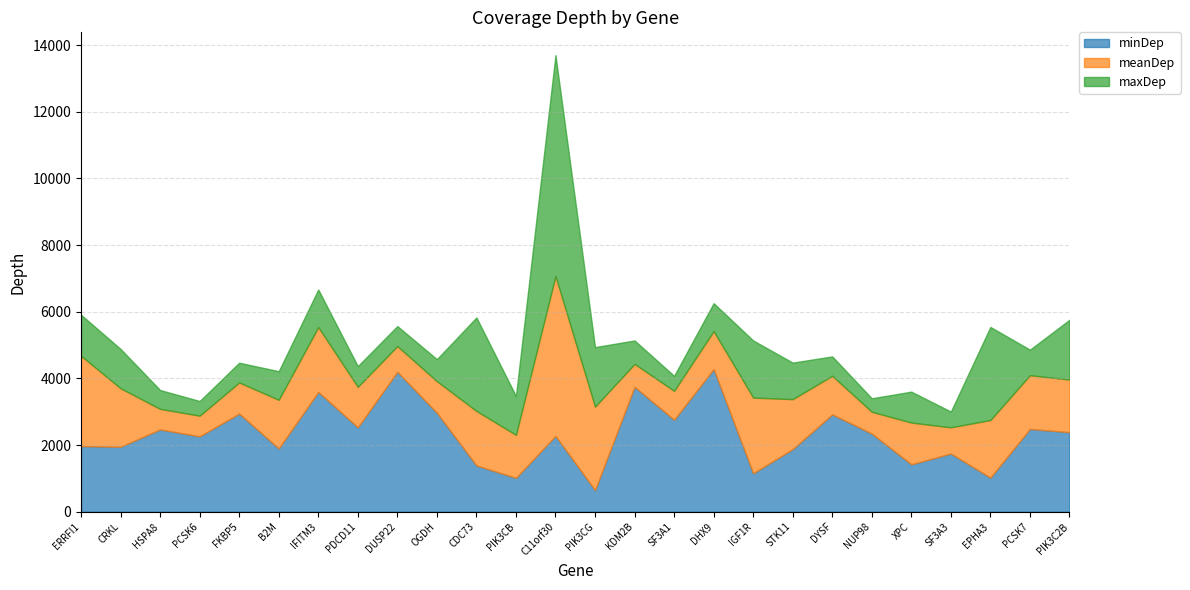

True or false: meanDep and minDep cross at least once.

False